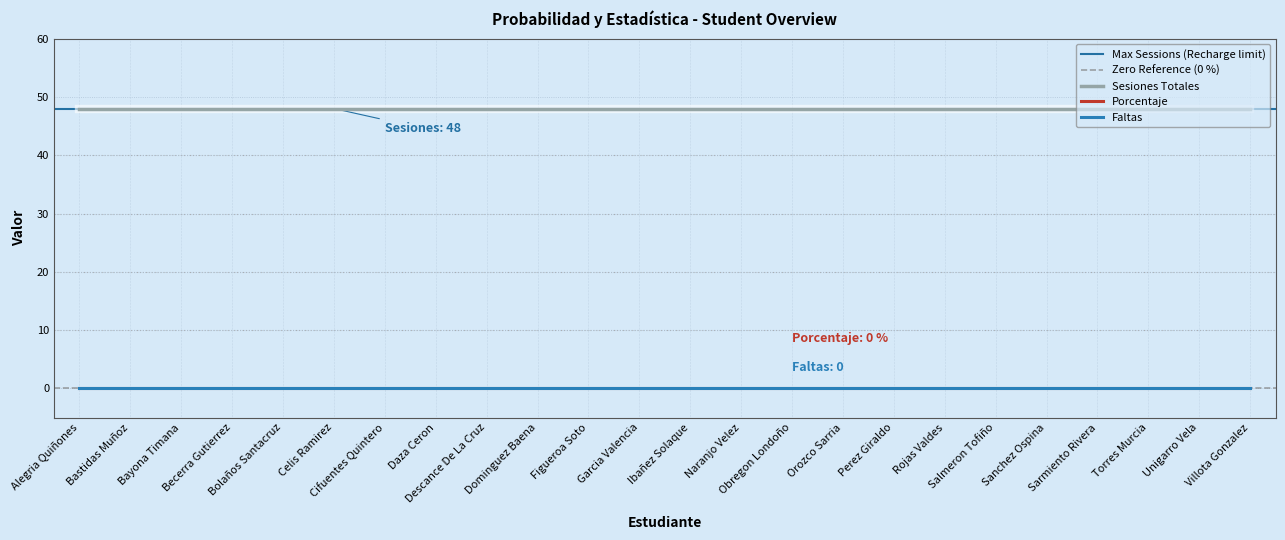

What is the difference between the highest and lowest values at Naranjo Velez?

48